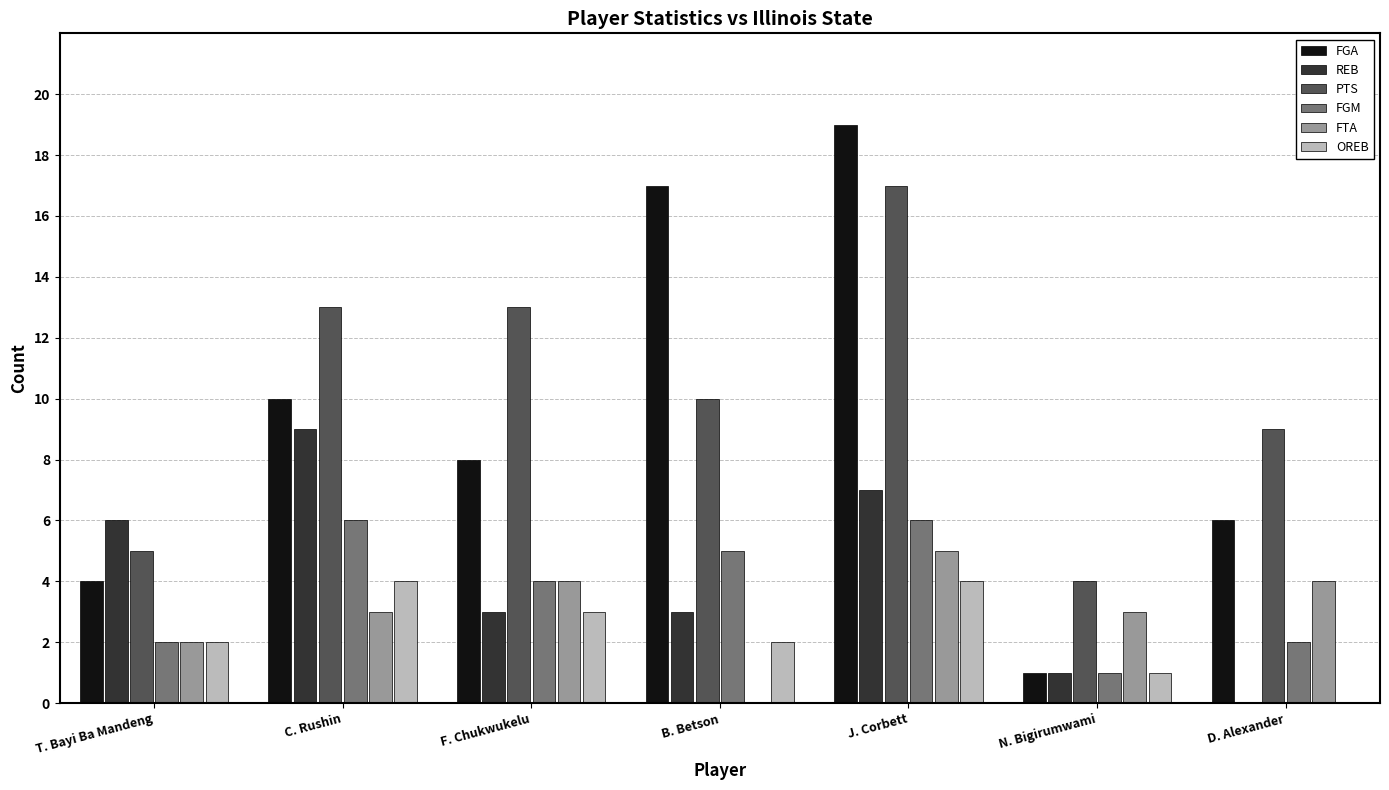

Where is FGA nearest to the value 10?

C. Rushin